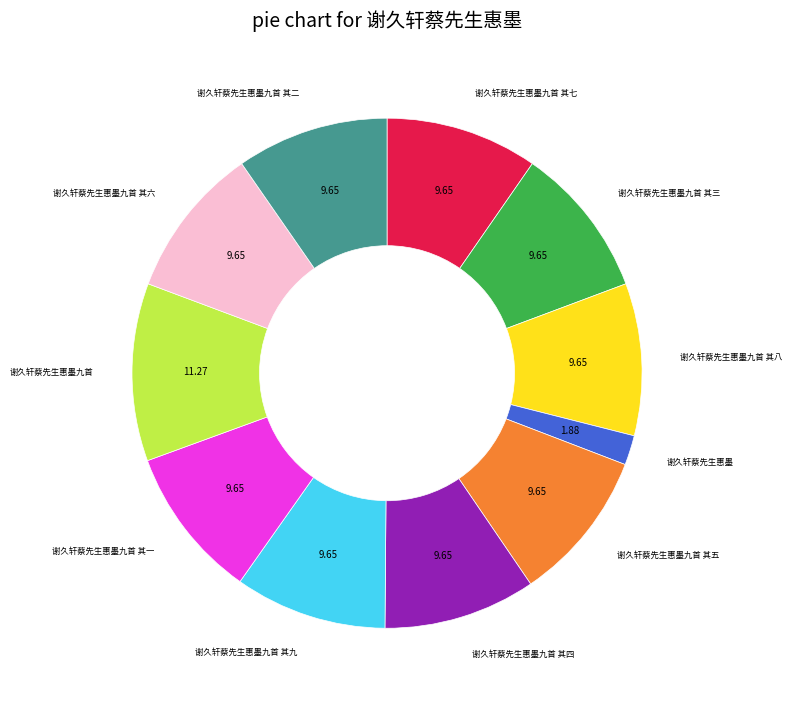

Does 谢久轩蔡先生惠墨九首 其三 account for over 50% of the chart?

No